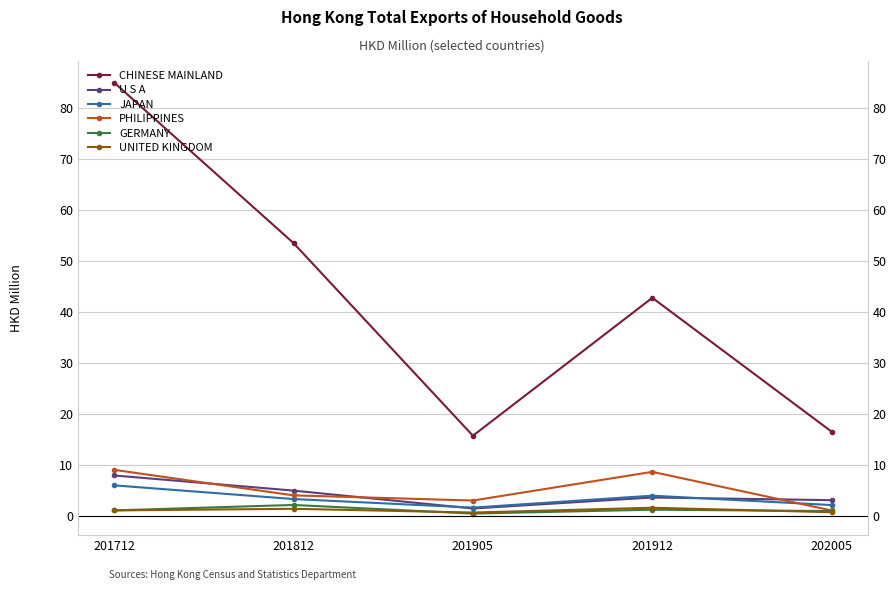

Which has a higher value, 201905 or 201912?

201912